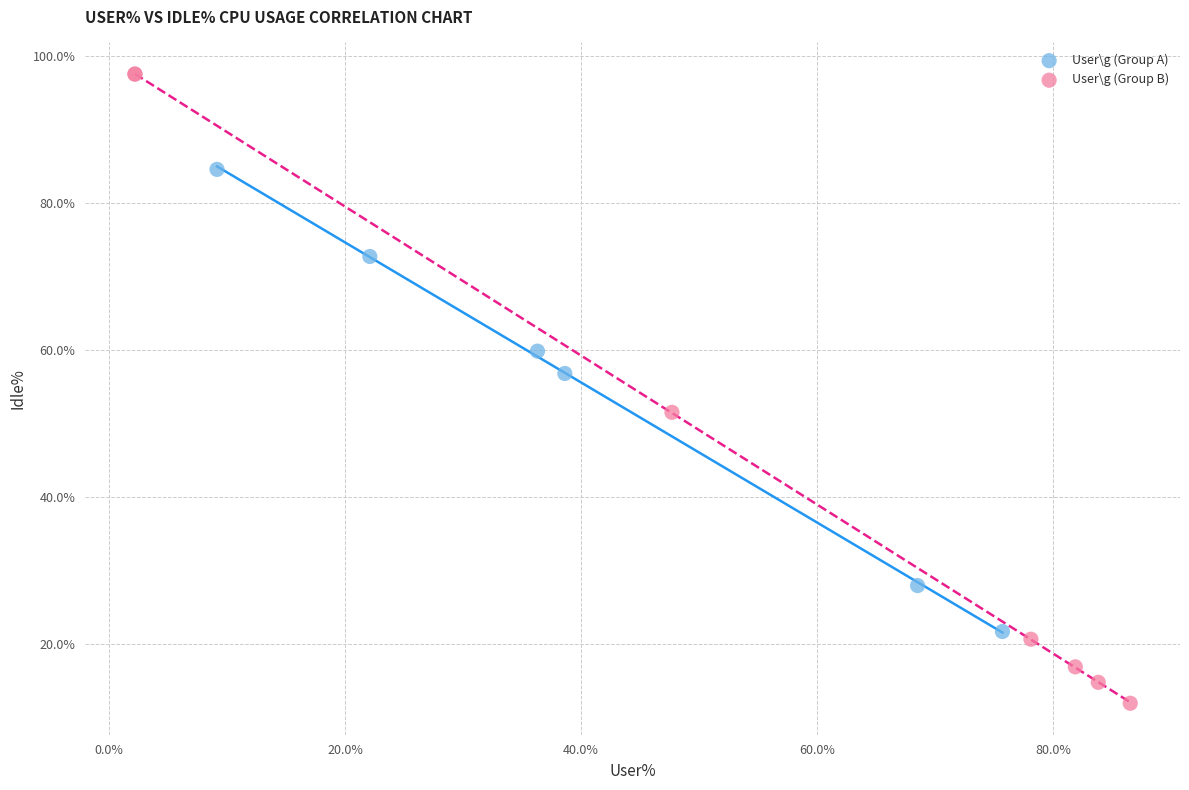

Which series contains the lowest Y value?

User\g (Group B)